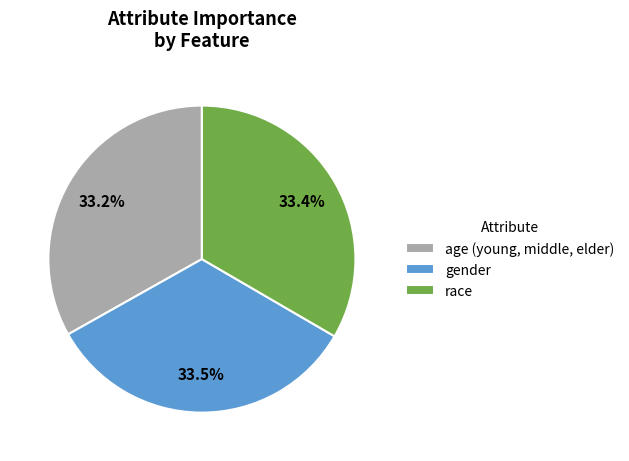

How many segments does this pie chart have?

3